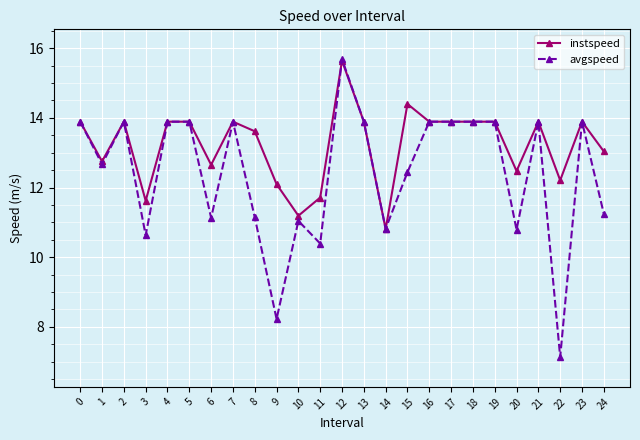

The value of avgspeed at 16 is 13.9. True or false?

True